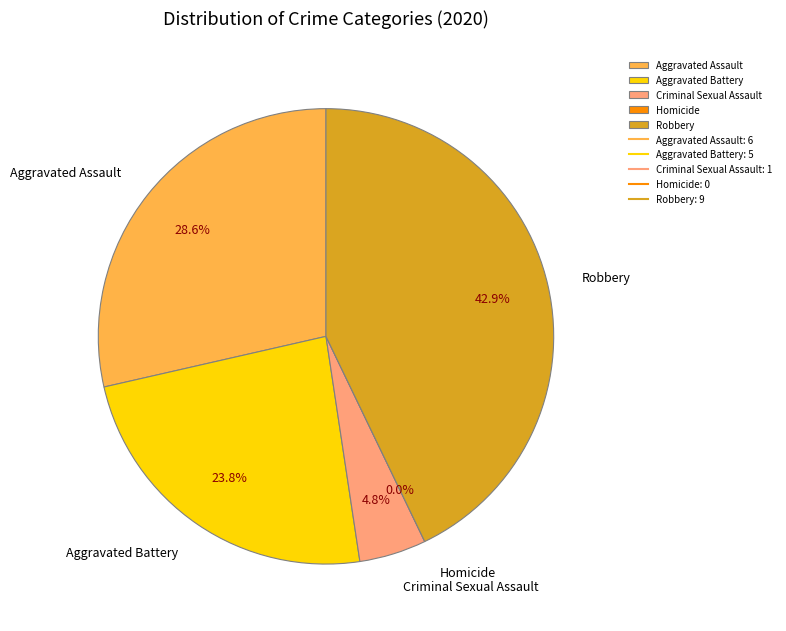

Does Robbery represent more than half of the total?

No